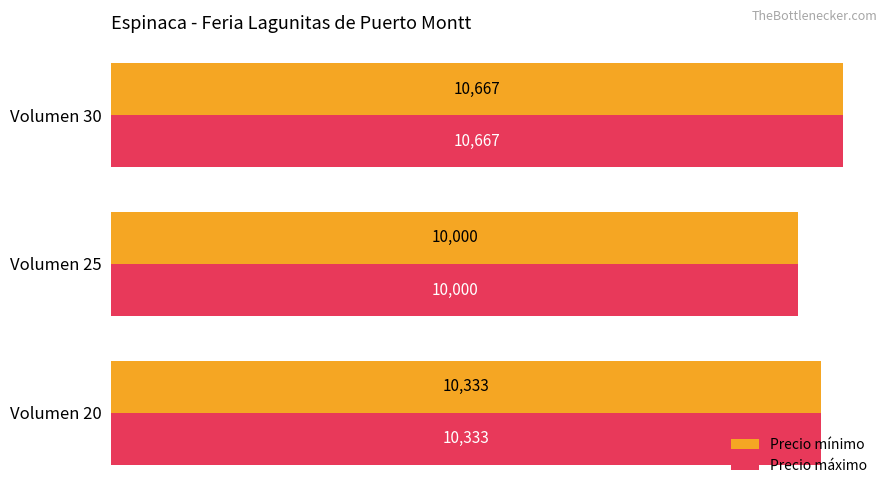

The value of Precio mínimo at Volumen 20 is 18441.3. True or false?

False